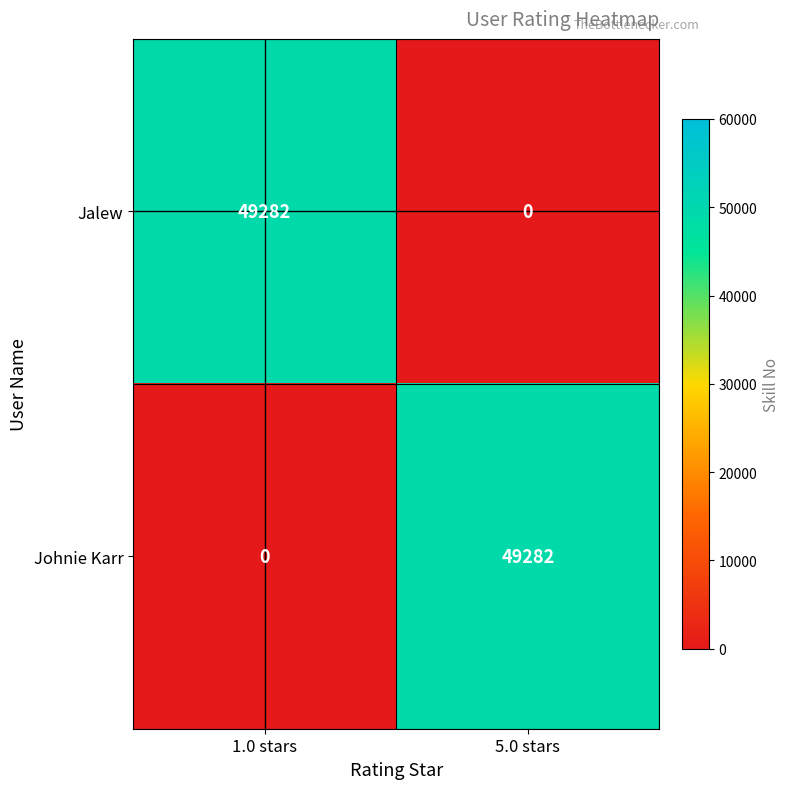

True or false: Jalew has a value of 25092 at 5.0 stars.

False